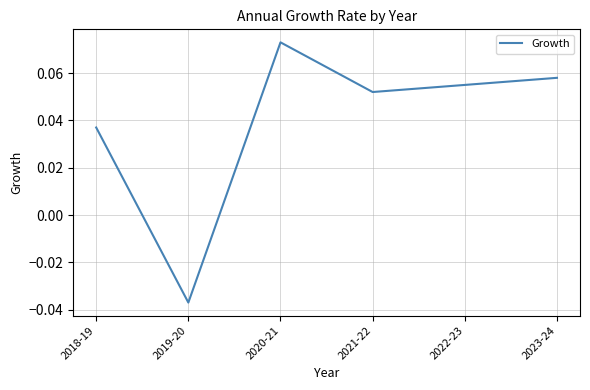

What is the change in value from 2019-20 to 2021-22?

+0.1